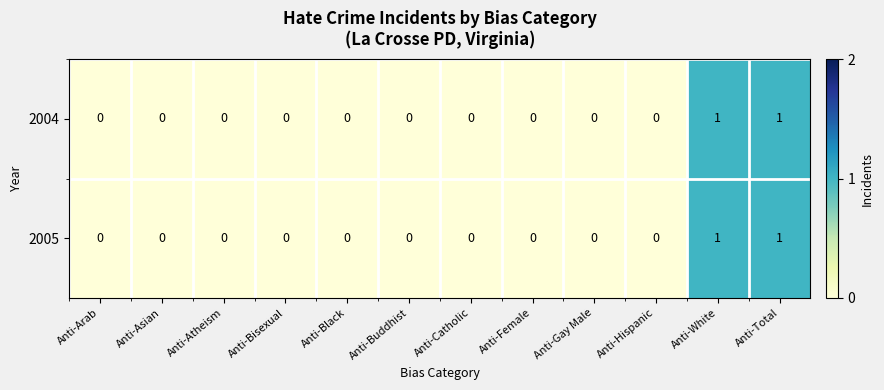

How many 2004 values are between 0 and 1?

12